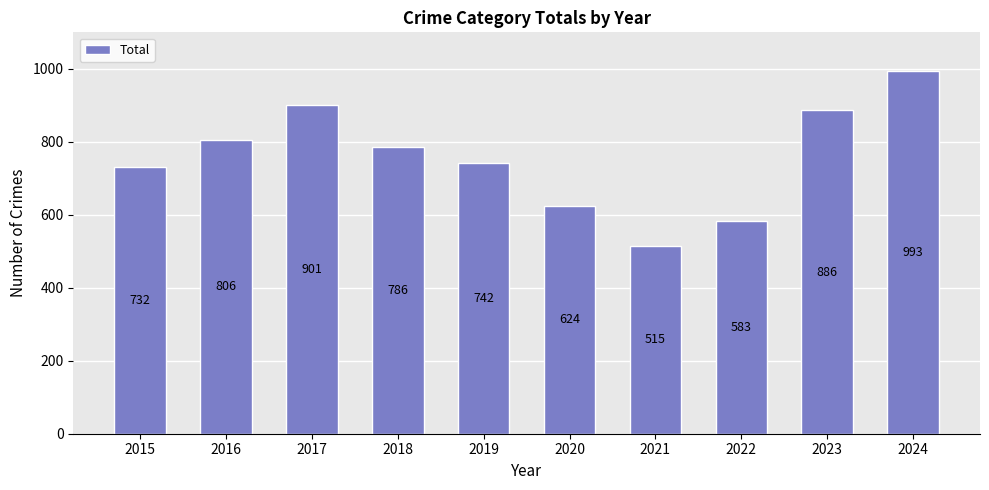

How many series are shown in this chart?

1